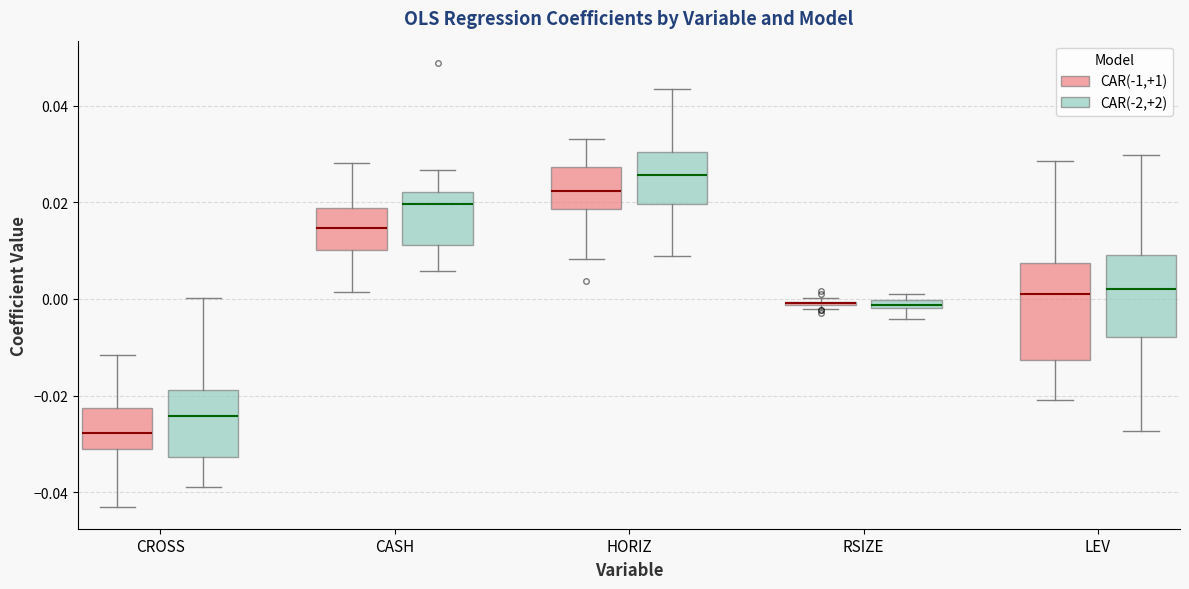

Where does the median line of the box for CROSS (CAR(-2,+2)) sit on the y-axis? The values are not printed on the chart, so give them approximately, as read against the axis.

-0.024